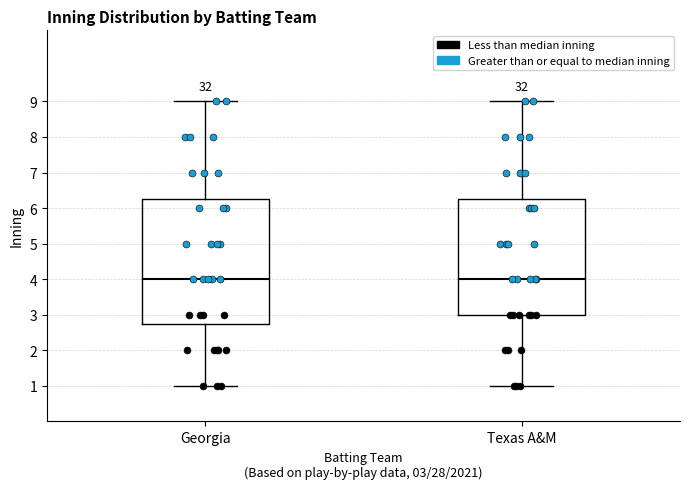

Where does the lower whisker of the box for Georgia end on the y-axis? The values are not printed on the chart, so give them approximately, as read against the axis.

1.0